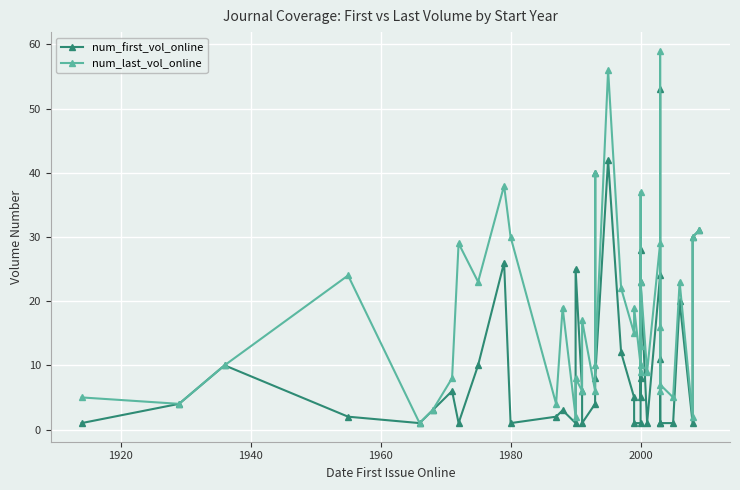

What is the label of the 13th point from the right?

2000